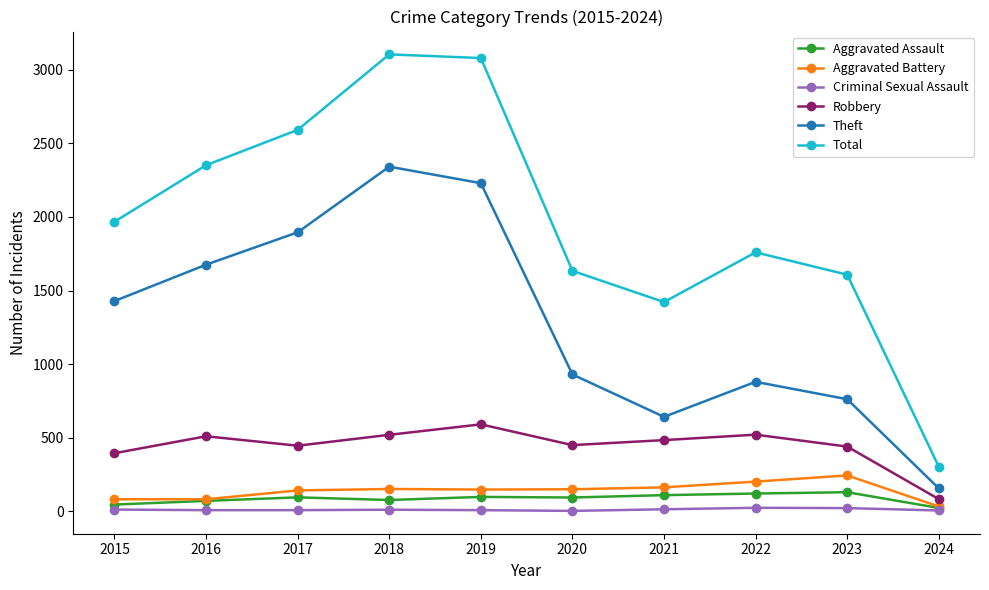

At how many categories does at least one series exceed 2873?

2